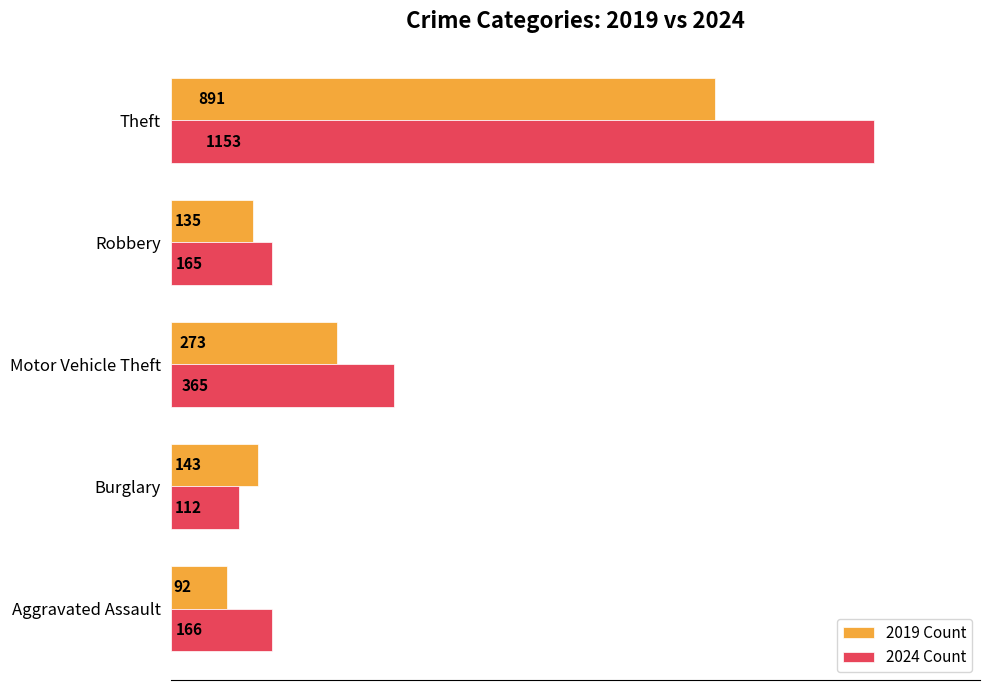

Which category has the highest value in the 2019 Count series?

Theft